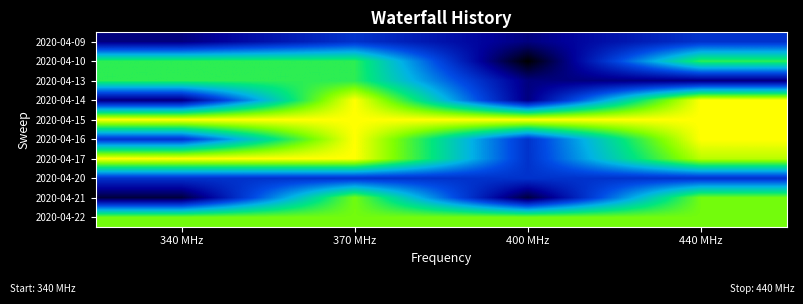

Count the number of data series in this chart.

10